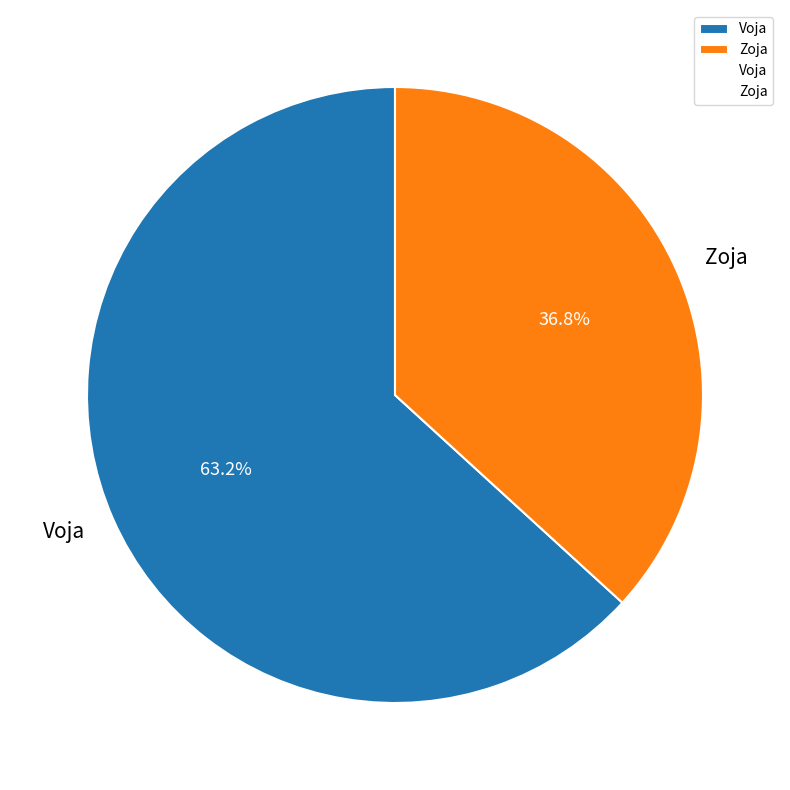

Rank the categories by value from highest to lowest.

Voja, Zoja